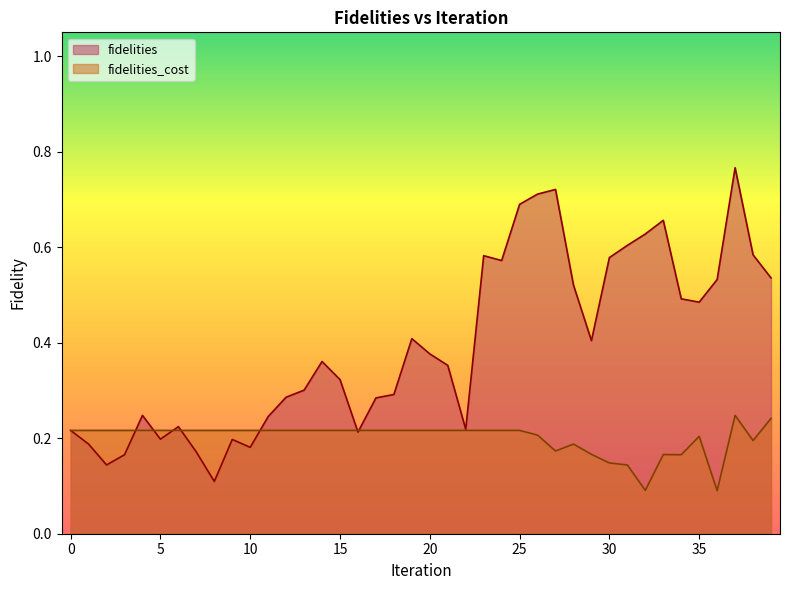

What is the difference between the maximum and minimum values in the fidelities_cost series?

0.2